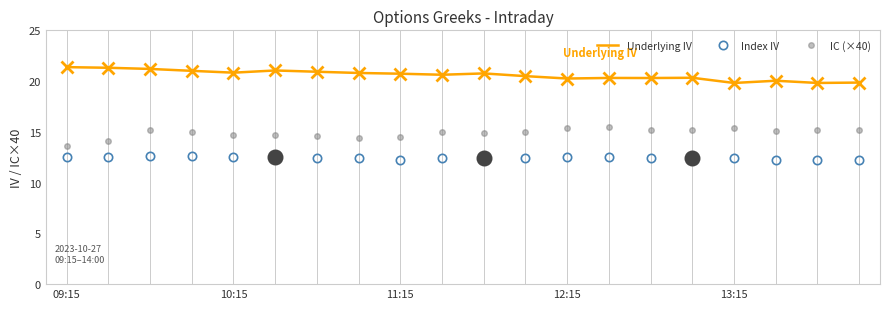

True or false: IC (×40) and Underlying IV cross at least once.

False